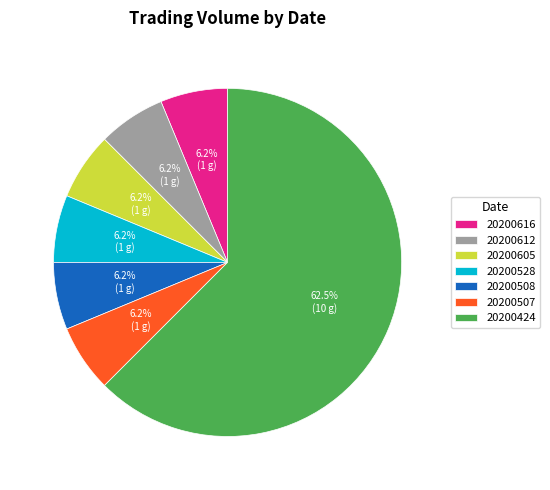

Count the number of slices in the pie.

7